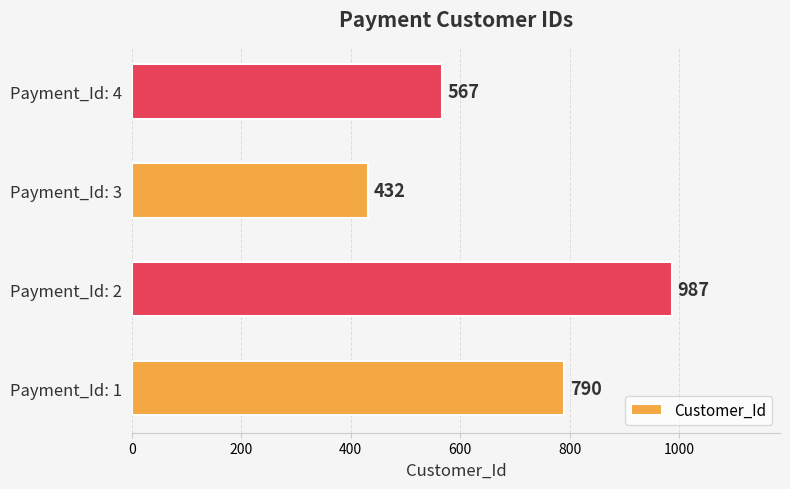

What is the average value?

694